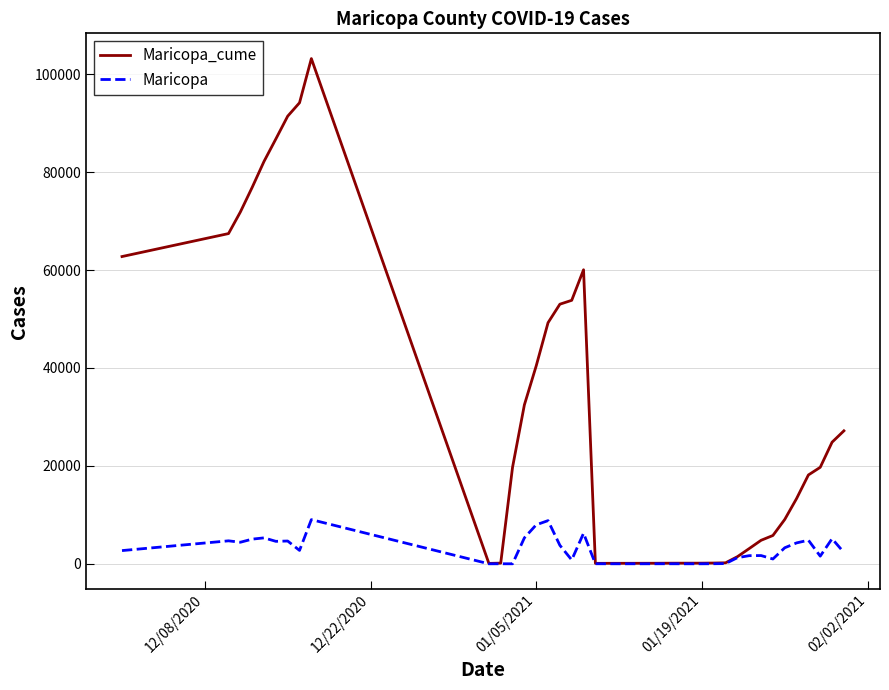

Rank the series by their maximum value, from highest to lowest.

Maricopa_cume, Maricopa